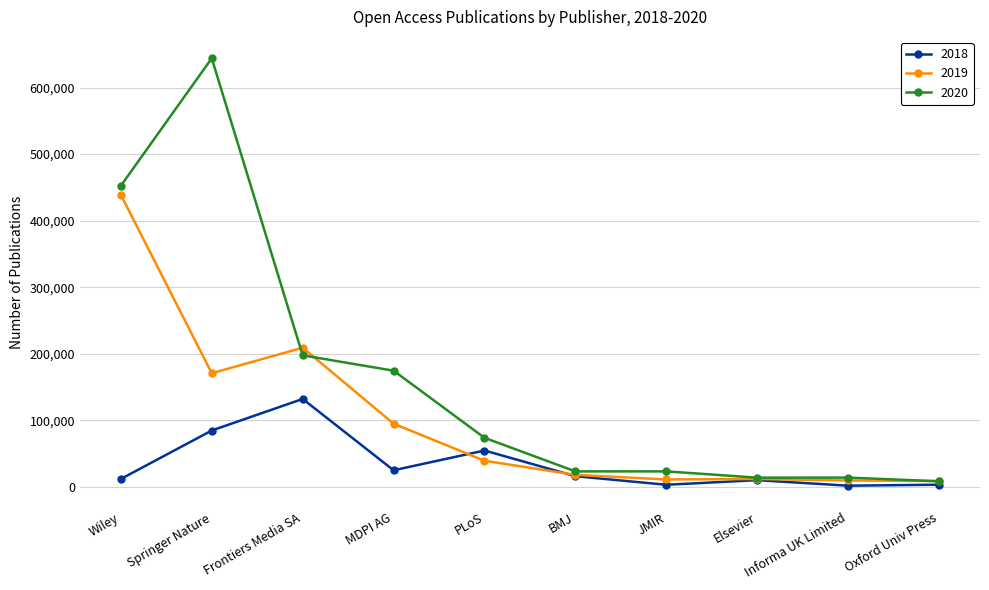

What is the maximum value shown in the chart?

643927